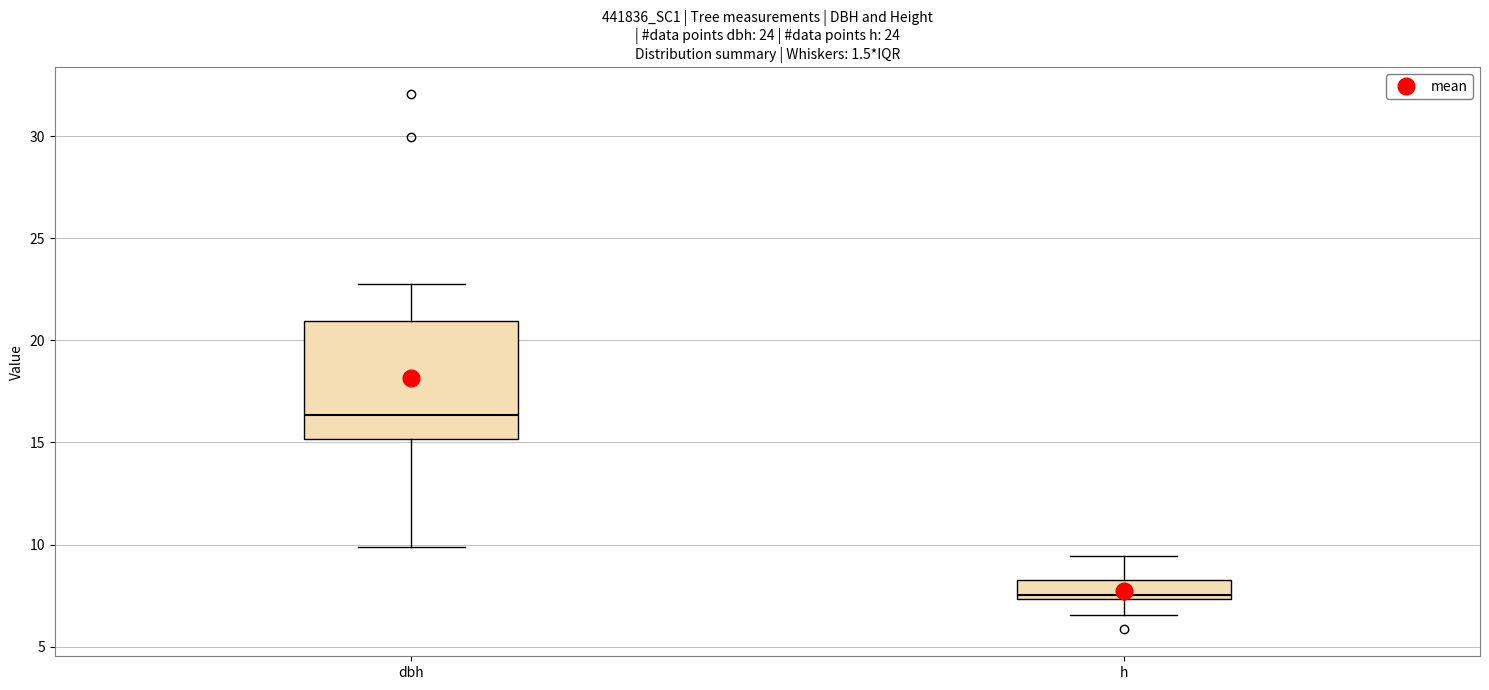

Reading left to right, transcribe this box plot: for each box, give where its median line is, the range the box spans, and where its two whiskers end, as read against the y-axis. The values are not printed on the chart, so give them approximately, as read against the axis.

dbh: median 16.5, box 15.0 to 21.0, whiskers 10.0 to 23.0
h: median 7.5 (just above the box's lower edge), box 7.5 to 8.5, whiskers 6.5 to 9.5